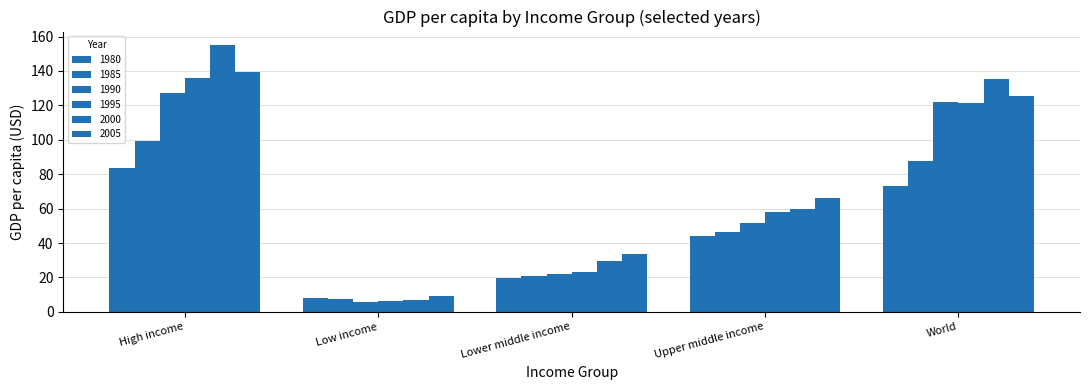

How many data points does each series have?

5